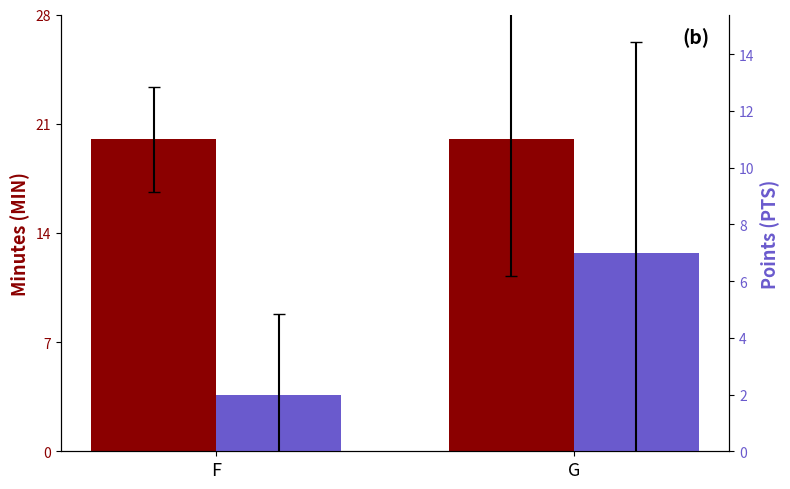

True or false: MIN has a value of 11 at G.

False